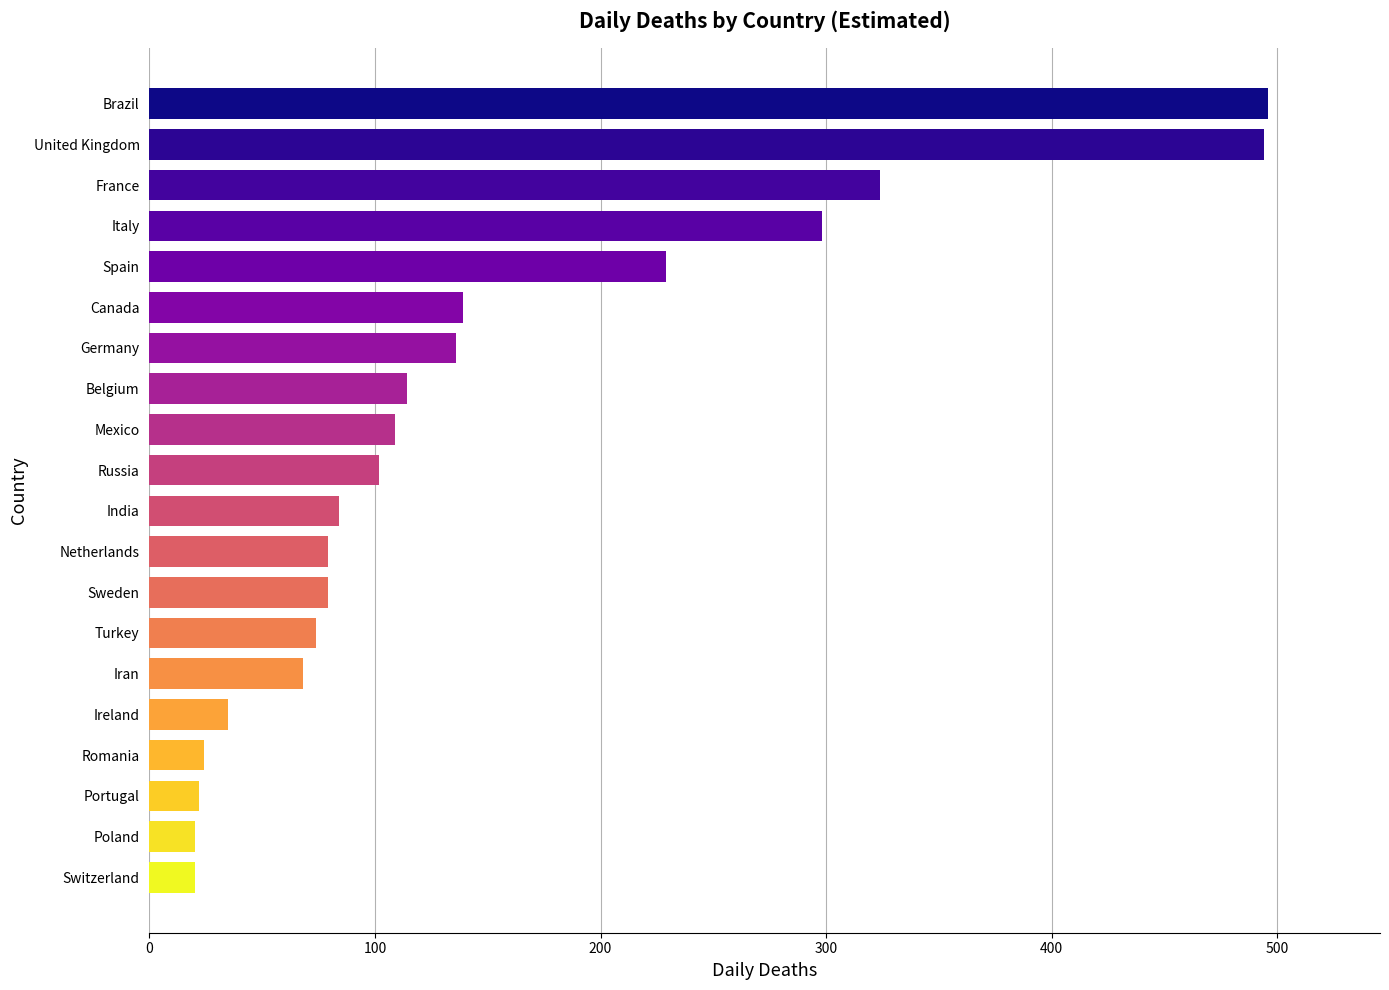

What is the change in value from Netherlands to Germany?

+57